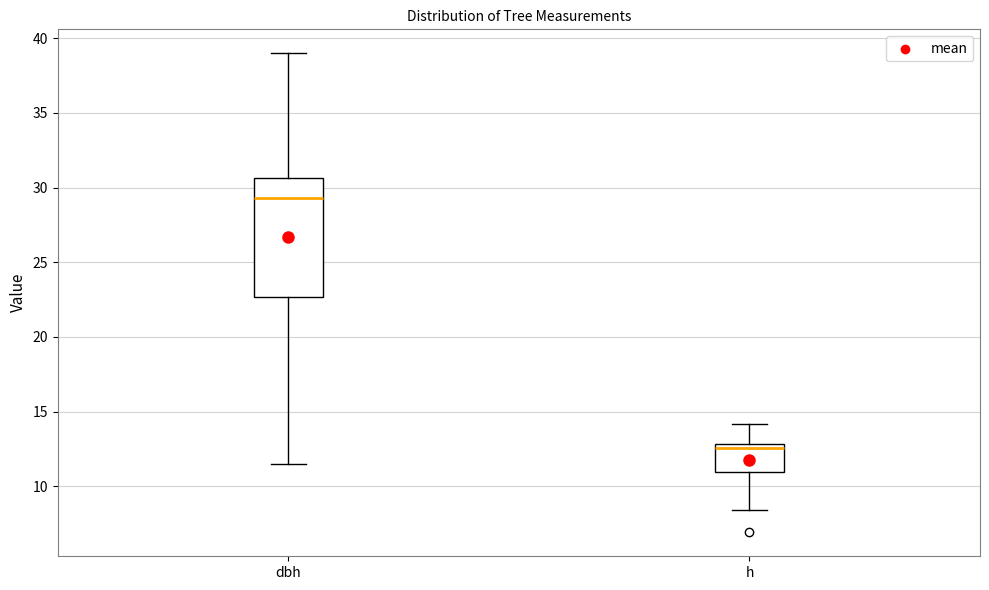

Where does the upper whisker of the box for h end on the y-axis? The values are not printed on the chart, so give them approximately, as read against the axis.

14.0